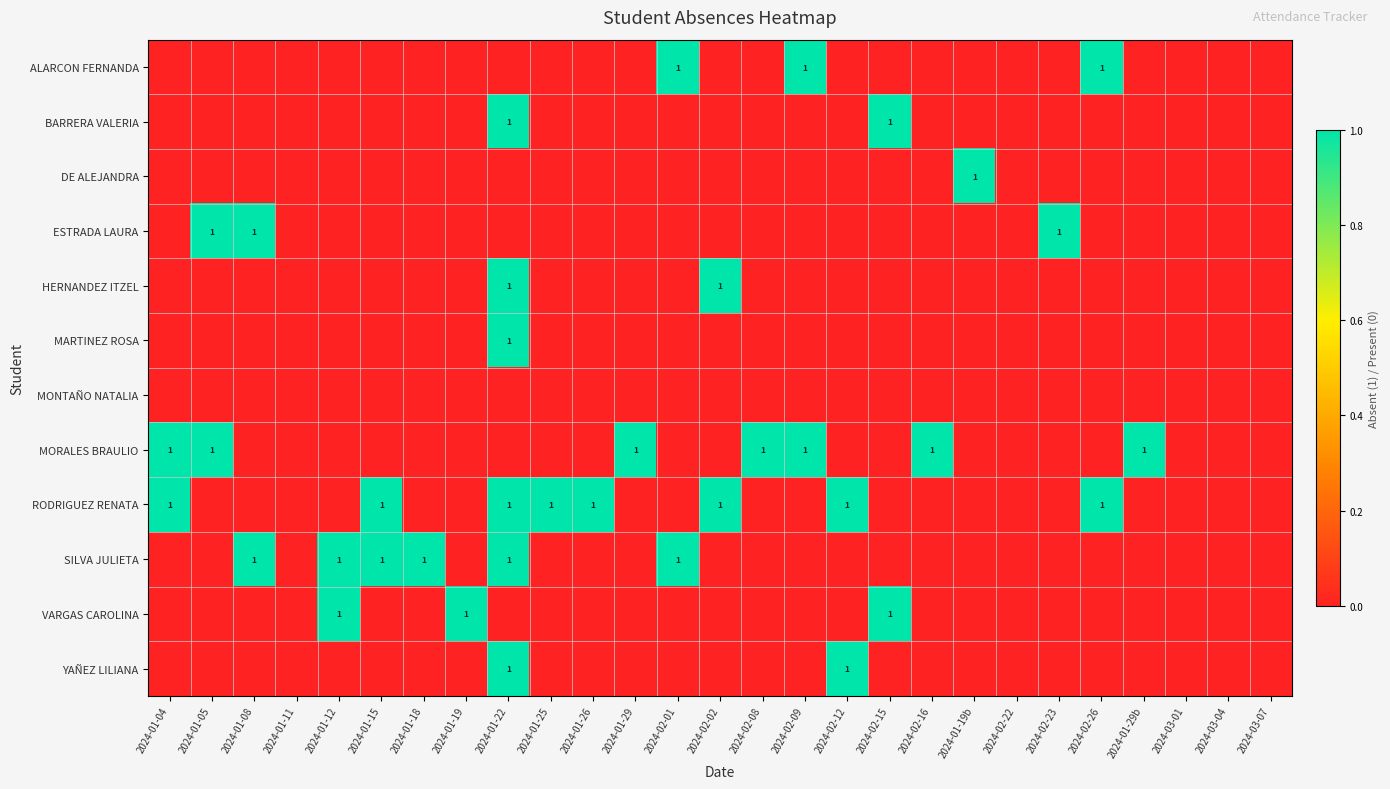

How many values in DE ALEJANDRA are above zero?

1